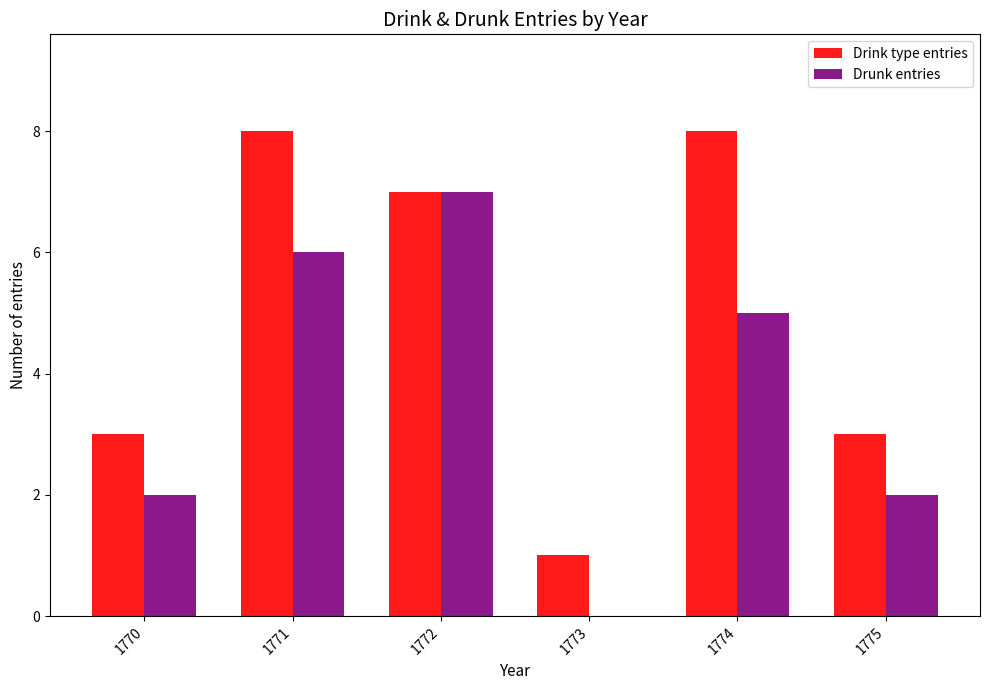

Are the bars horizontal?

No